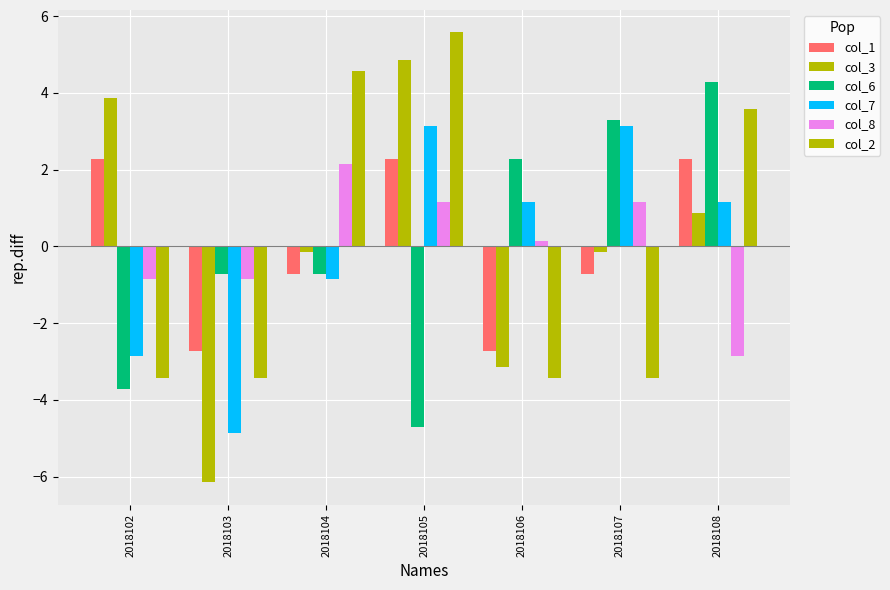

How many groups of bars are there?

7